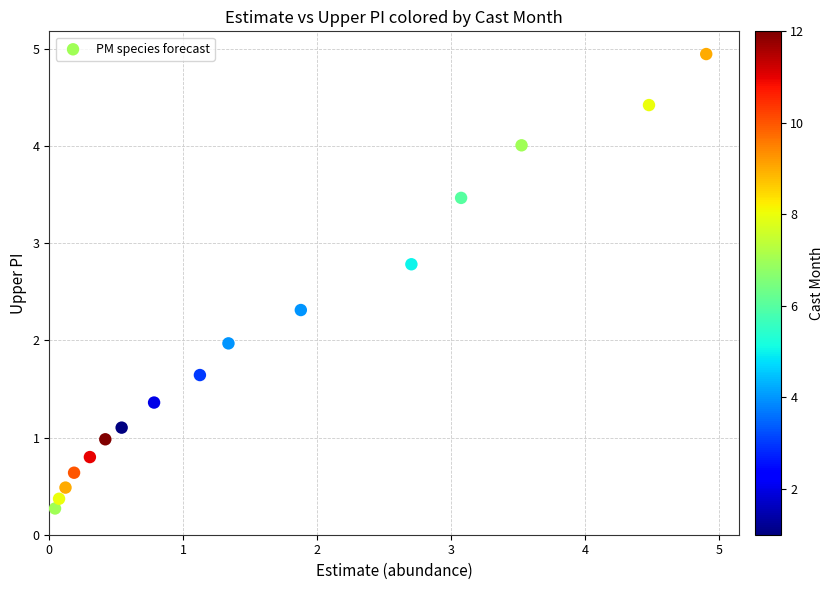

What is the range of Y values (max minus min)?

4.7